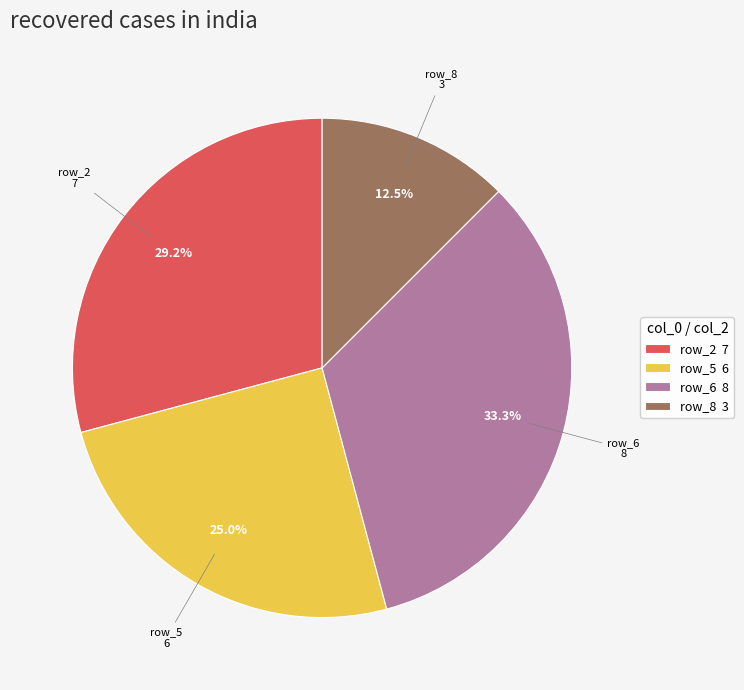

Does row_6 represent more than half of the total?

No